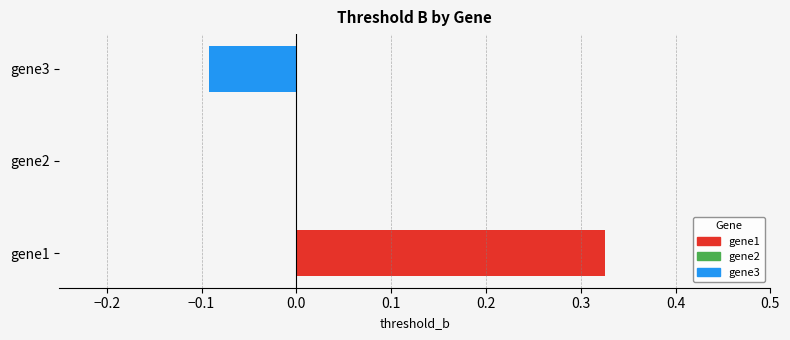

The value at gene1 is 0.5. True or false?

False